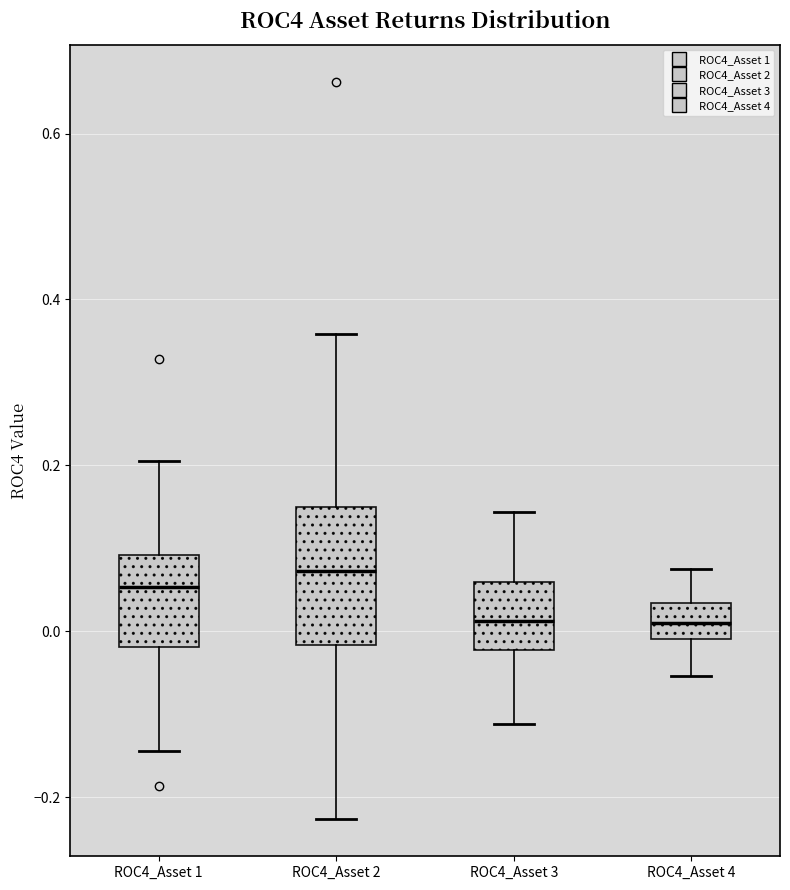

Reading left to right, transcribe this box plot: for each box, give where its median line is, the range the box spans, and where its two whiskers end, as read against the y-axis. The values are not printed on the chart, so give them approximately, as read against the axis.

ROC4_Asset 1: median 0.06, box -0.02 to 0.10, whiskers -0.14 to 0.20
ROC4_Asset 2: median 0.08, box -0.02 to 0.14, whiskers -0.22 to 0.36
ROC4_Asset 3: median 0.02, box -0.02 to 0.06, whiskers -0.12 to 0.14
ROC4_Asset 4: median 0.00 (inside the box), box 0.00 to 0.04, whiskers -0.06 to 0.08